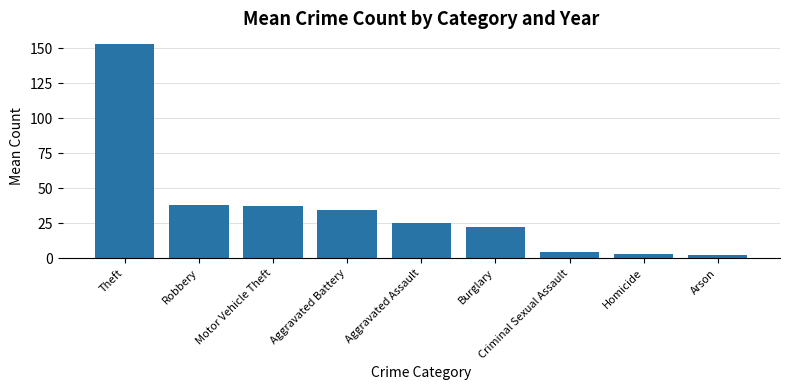

What is the ratio of the value at Robbery to the value at Homicide?

12.7